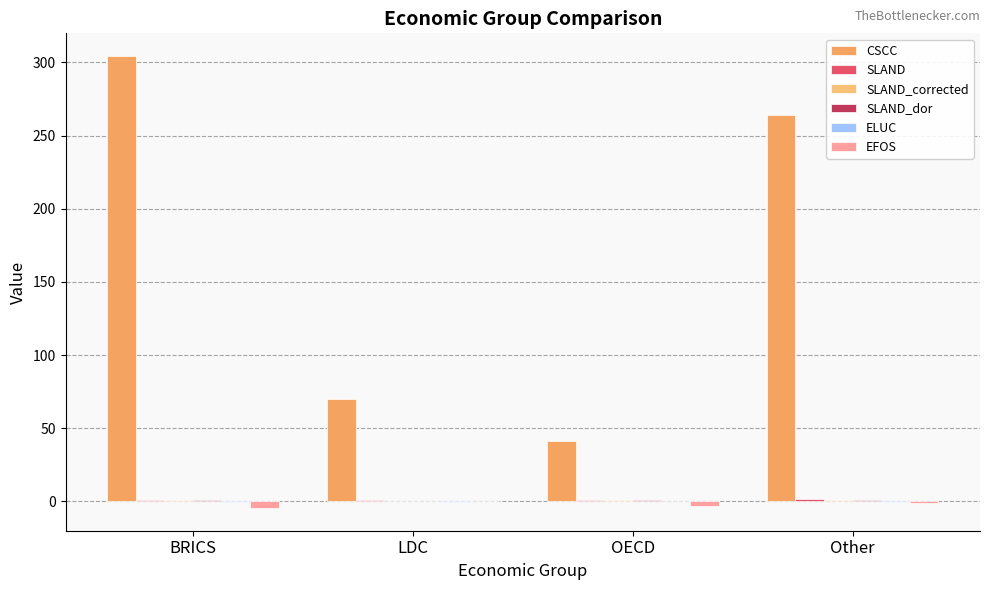

What is the average value of the CSCC series?

169.9